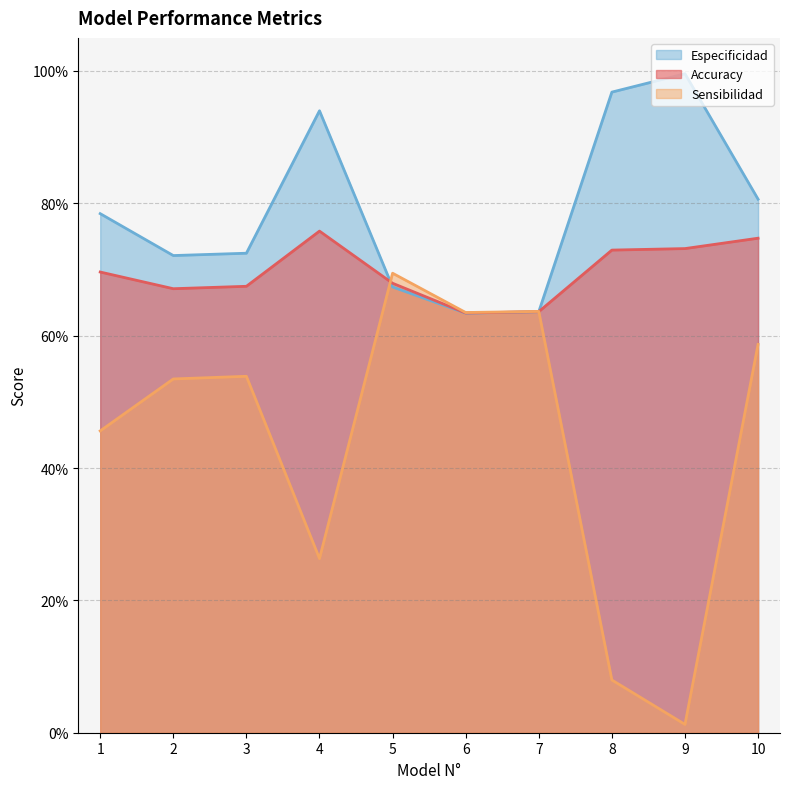

Which label corresponds to the smallest value in the chart?

9